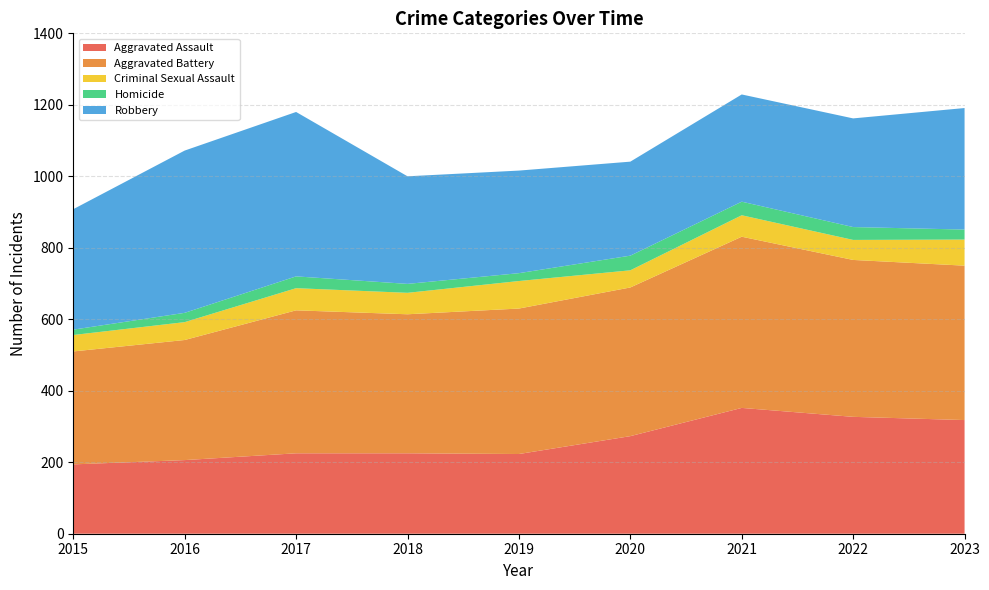

Reading right to left, list all the values displayed in this chart.

Aggravated Assault: 318	327	352	273	223	225	225	206	194
Aggravated Battery: 432	439	479	416	407	389	400	336	316
Criminal Sexual Assault: 73	56	60	48	77	60	62	50	46
Homicide: 28	36	38	41	22	25	33	26	15
Robbery: 340	304	300	263	287	301	460	454	337